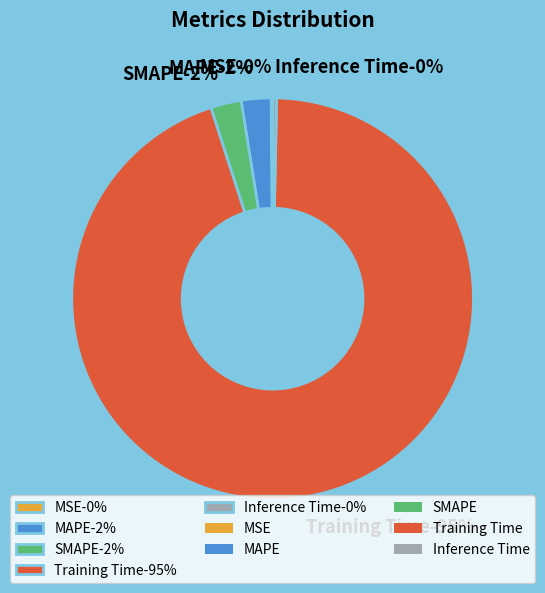

Does MAPE represent more than half of the total?

No